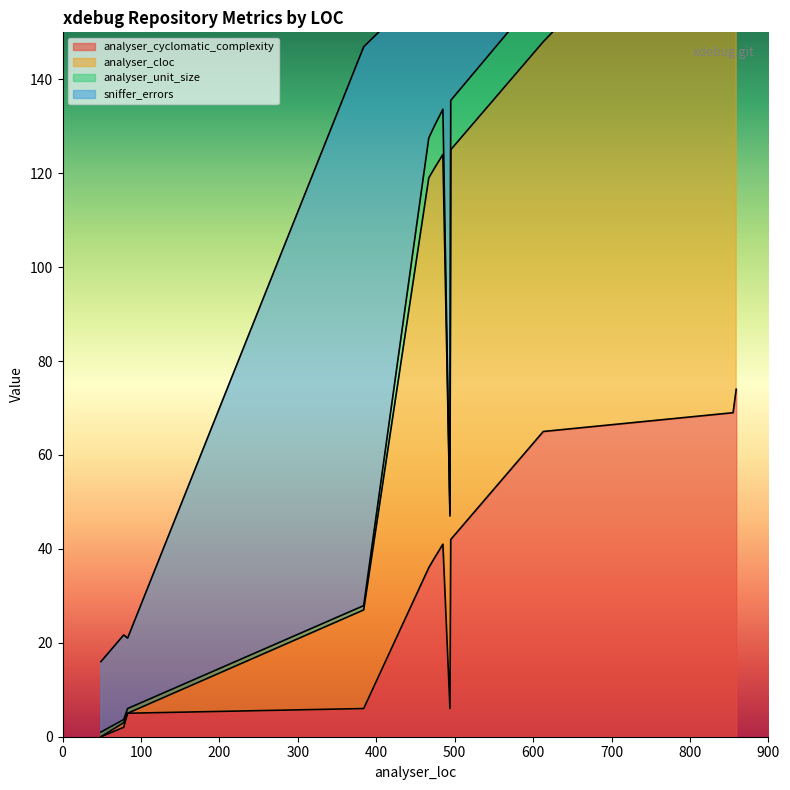

At which category is the sum across all series the highest?

859